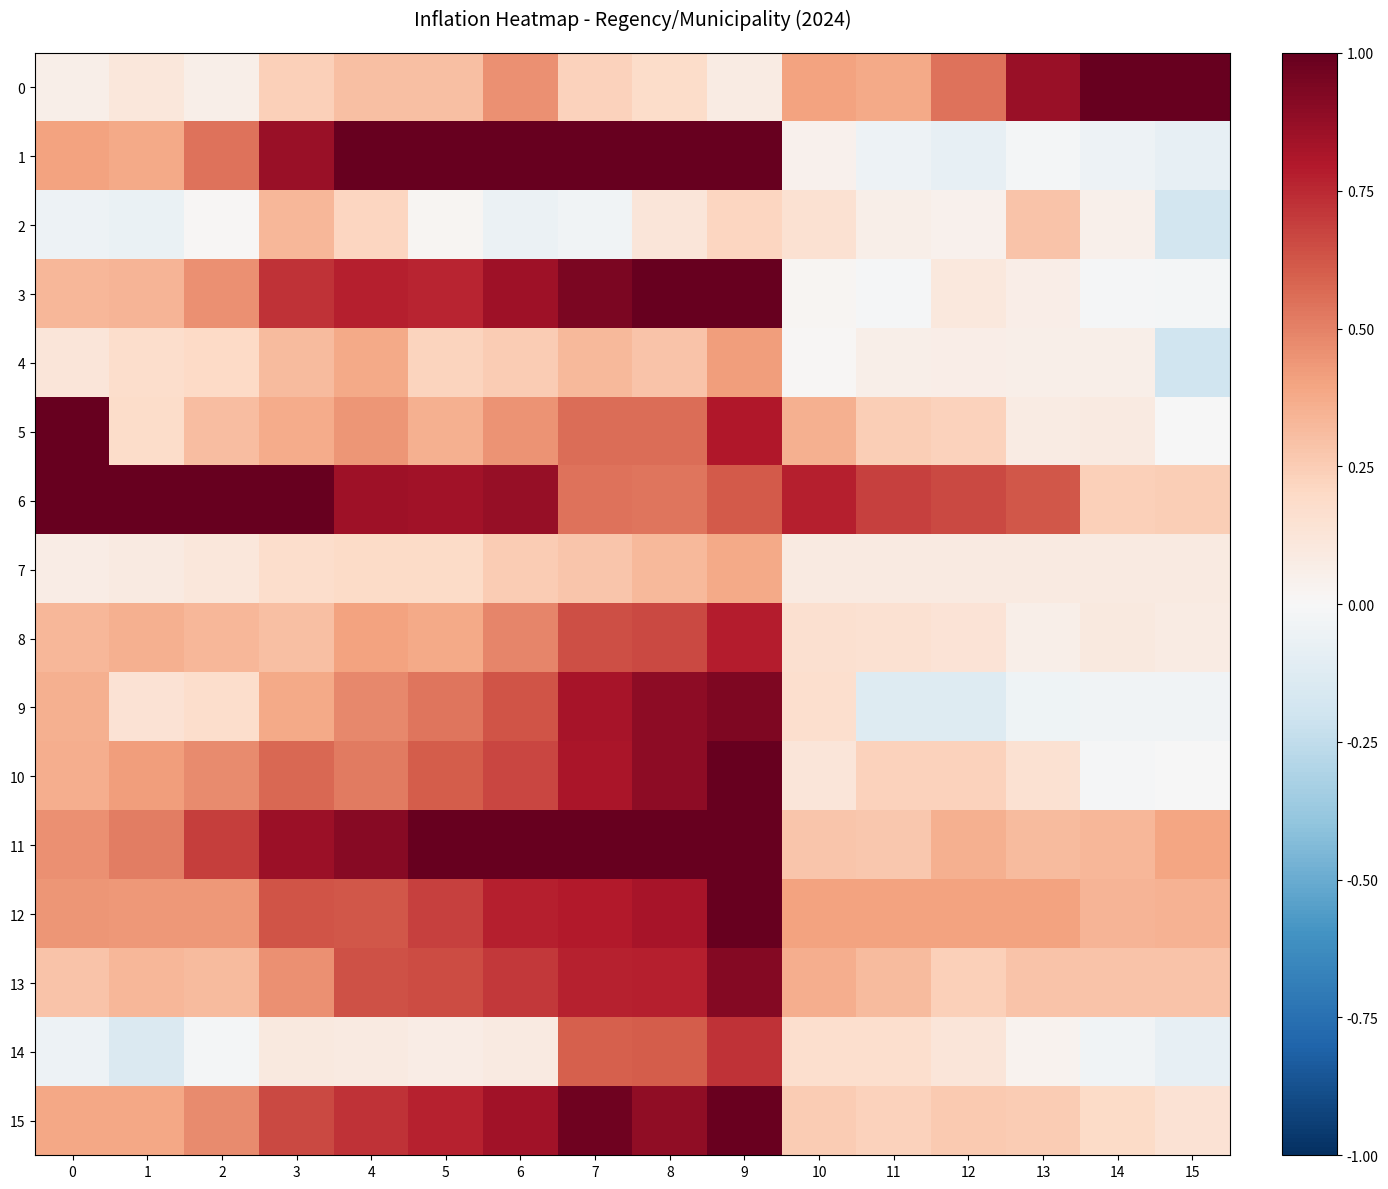

Rank the series by their maximum value, from highest to lowest.

1, 11, 6, 3, 0, 5, 12, 10, 15, 9, 13, 8, 14, 4, 7, 2